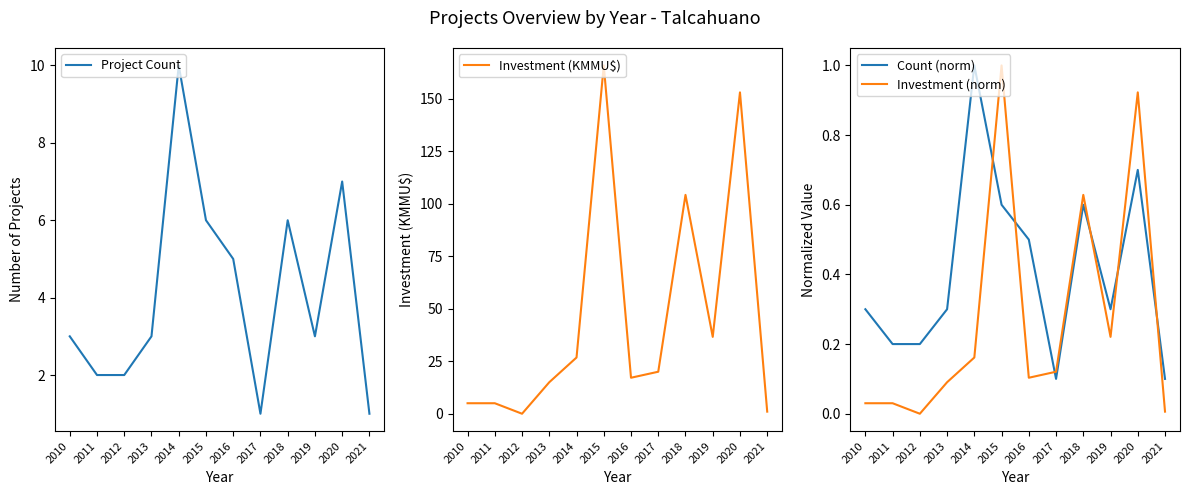

Between which two adjacent categories do Project Count and Investment (KMMU$) first intersect?

2011 and 2012